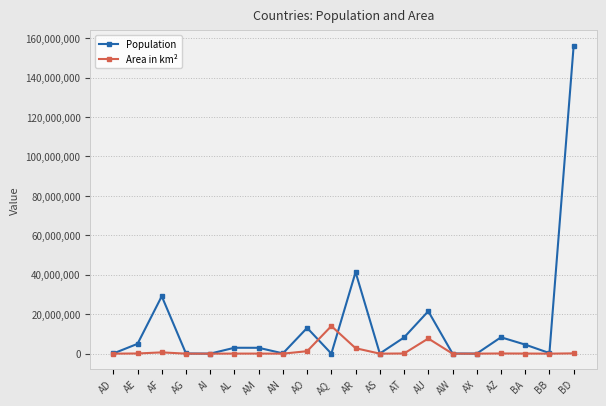

Read the Area in km² value at AT.

83858